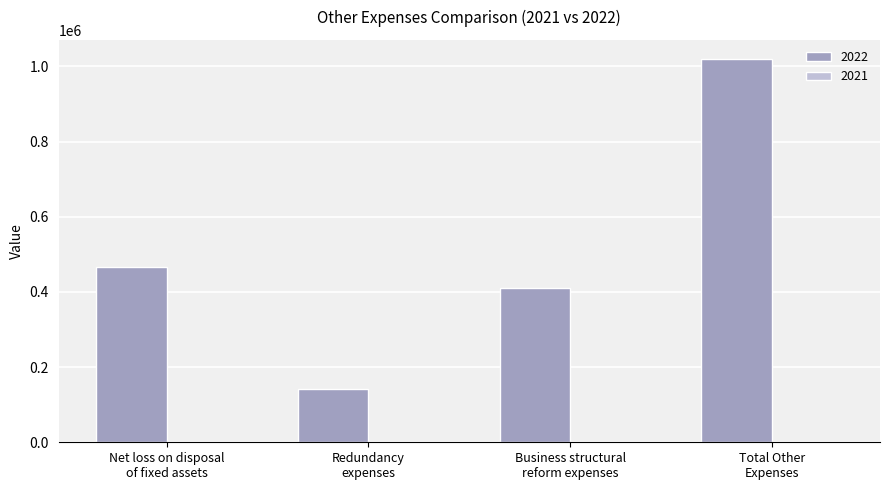

What is the greatest value displayed?

1019766